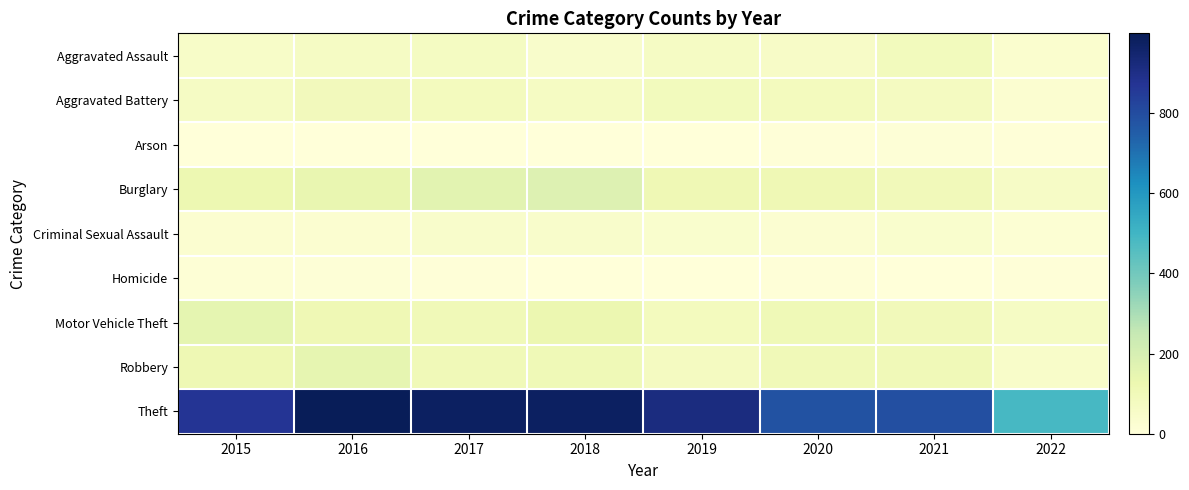

Which has a higher value, 2016 or 2018?

2016